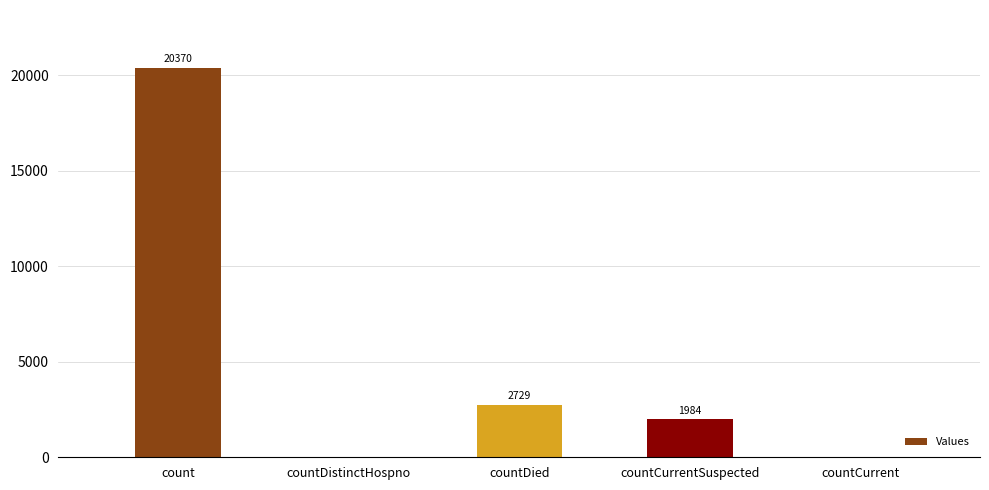

What is the greatest value displayed?

20370